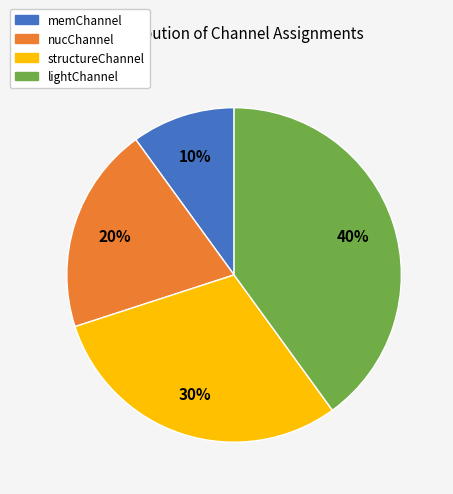

What is the smallest slice in the pie chart?

memChannel